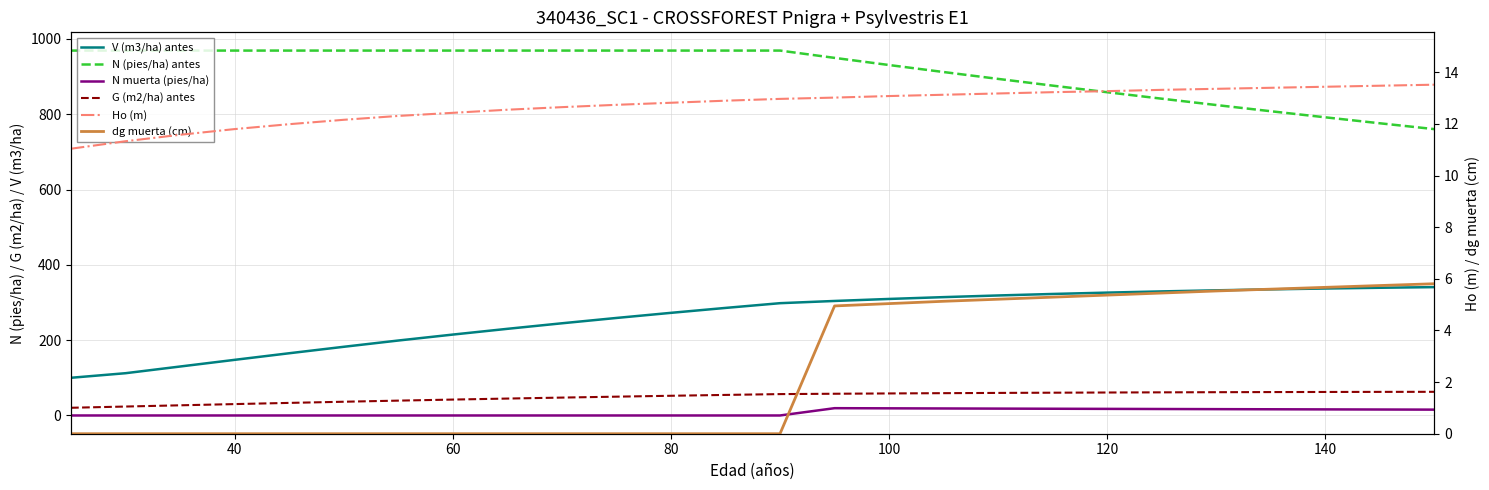

What are all the series names shown in the legend?

V (m3/ha) antes, N (pies/ha) antes, N muerta (pies/ha), G (m2/ha) antes, Ho (m), dg muerta (cm)